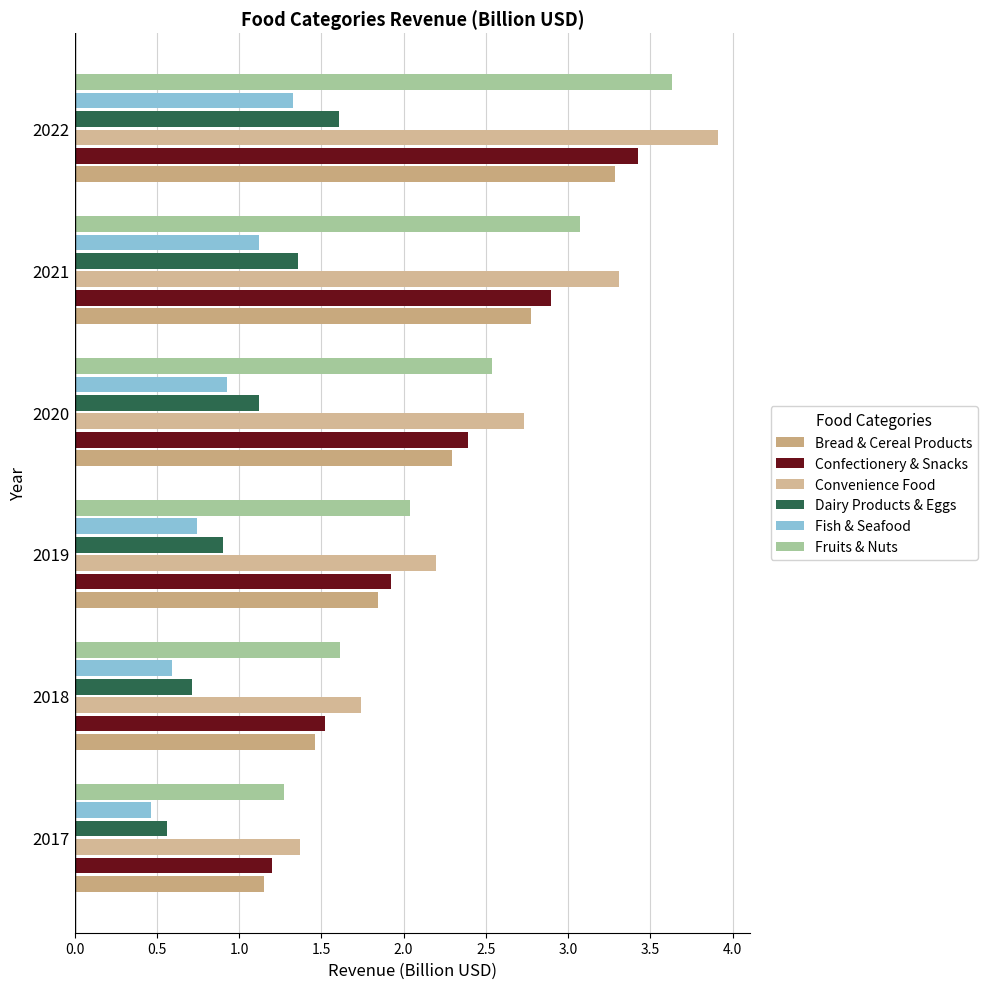

What is the highest value of the Confectionery & Snacks series?

3.4